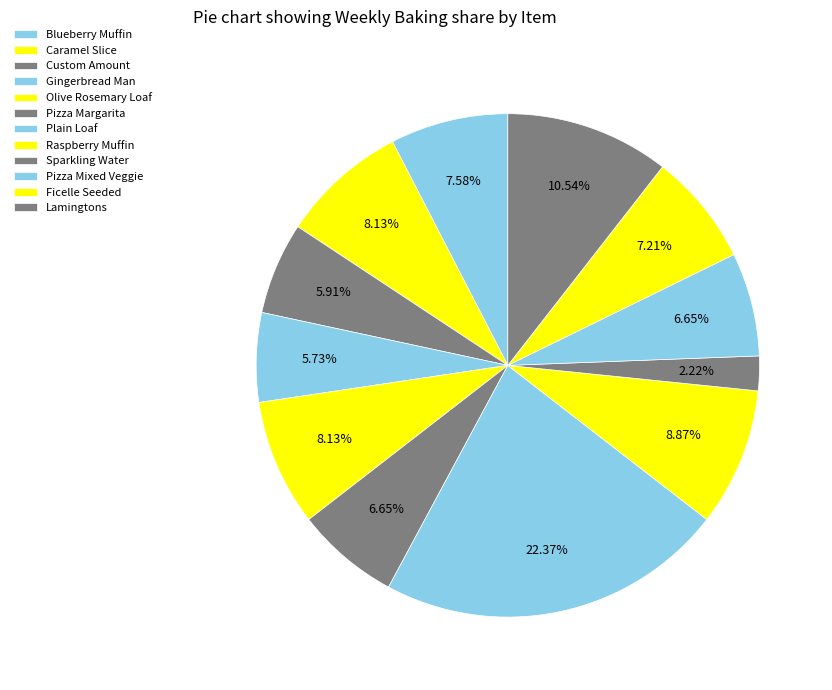

Is there a majority slice in this chart?

No